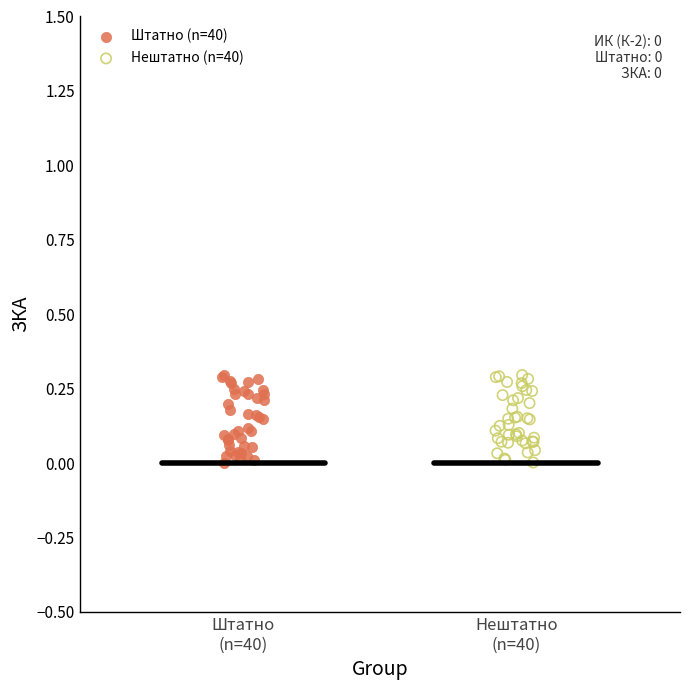

What are all the series names shown in the legend?

Штатно (n=40), Нештатно (n=40)